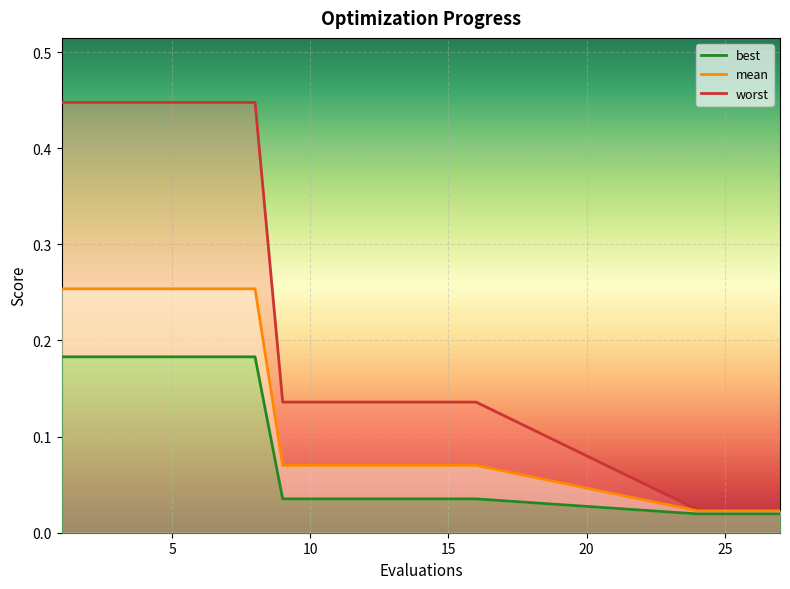

What is the value of the mean point at the 9th from the left?

0.1